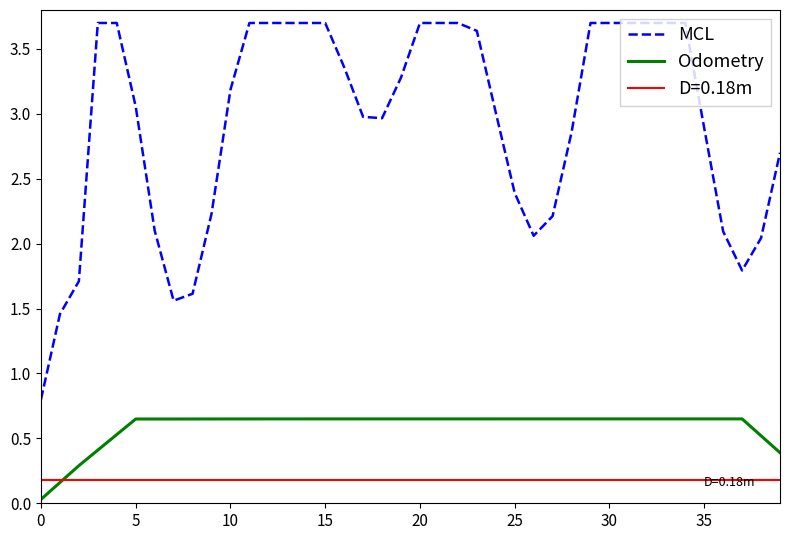

How many interior local valleys does the MCL series have?

4